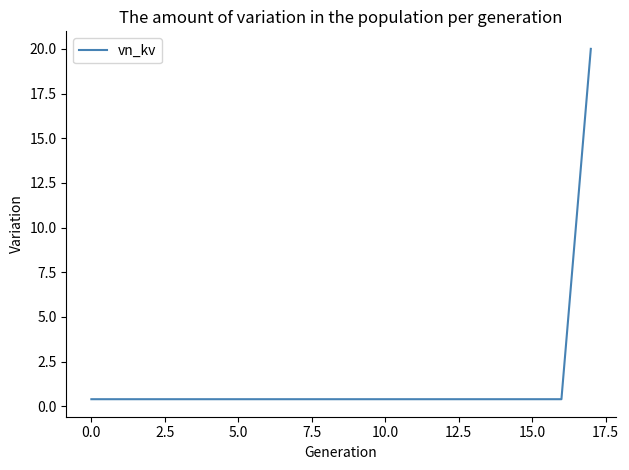

What is the difference between the maximum and minimum values?

19.6